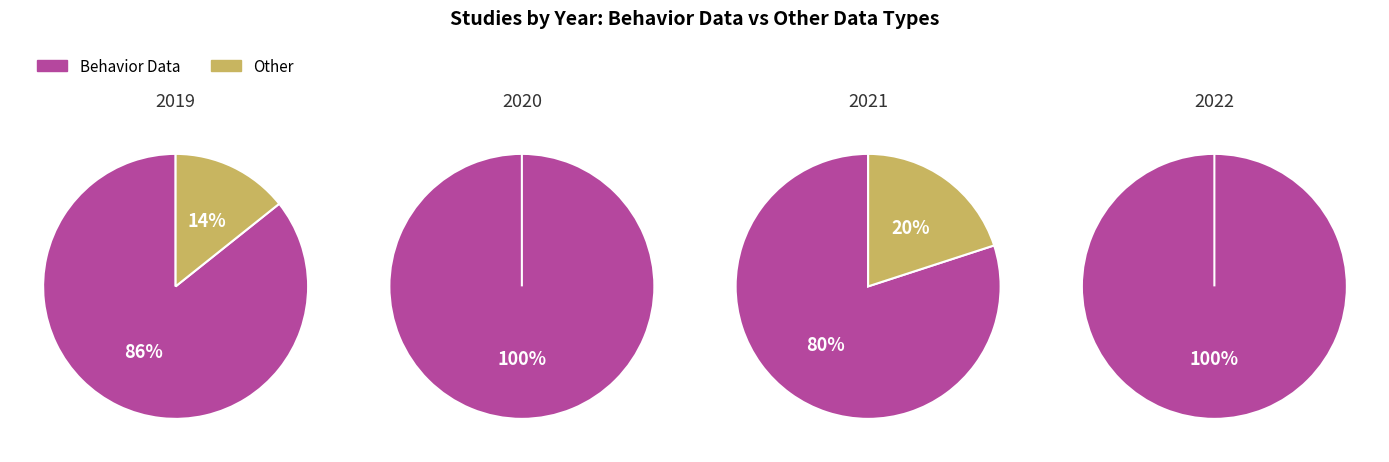

What is the smallest slice in the pie chart?

Other